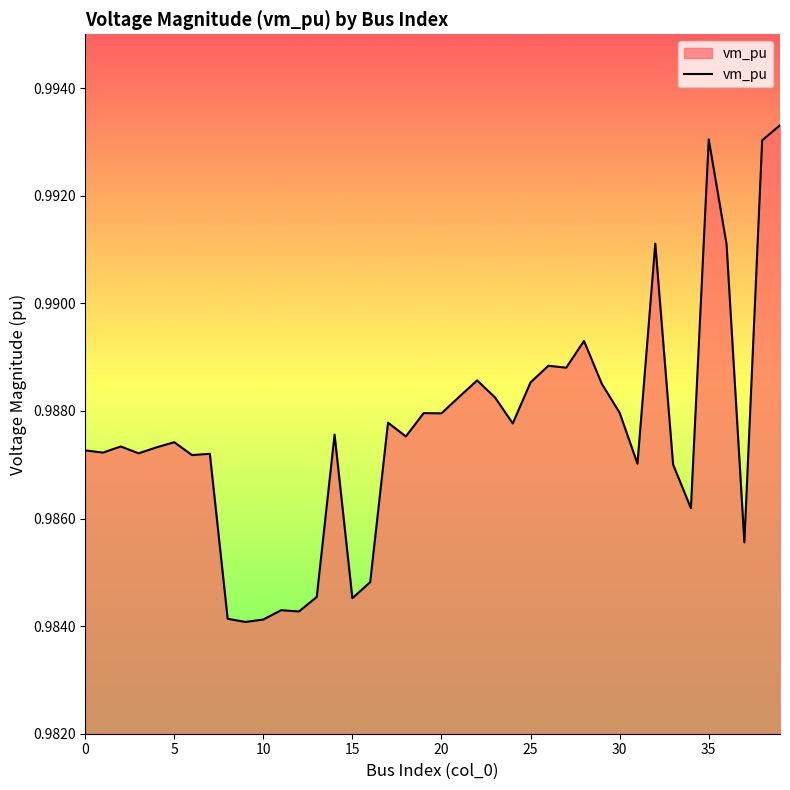

Does the chart display data point markers on the line(s)?

No